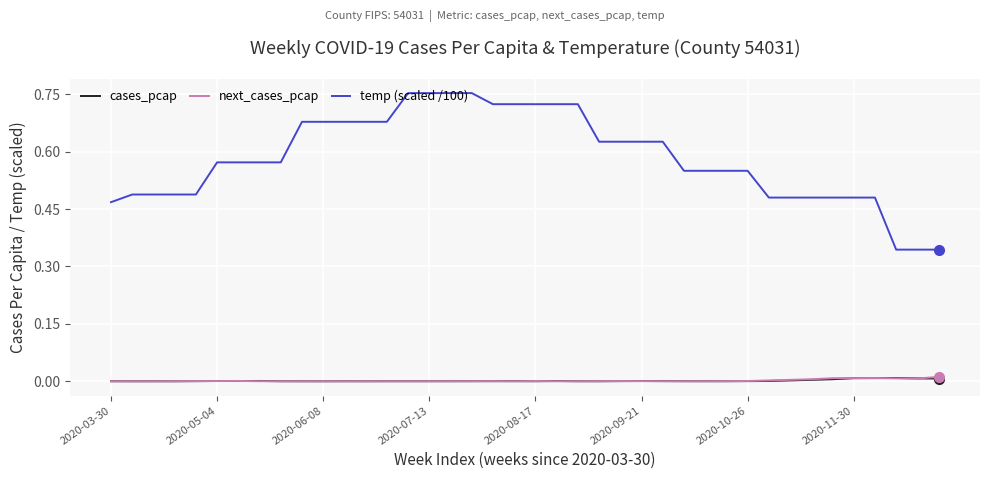

Which series has the largest total across all categories?

temp (scaled /100)